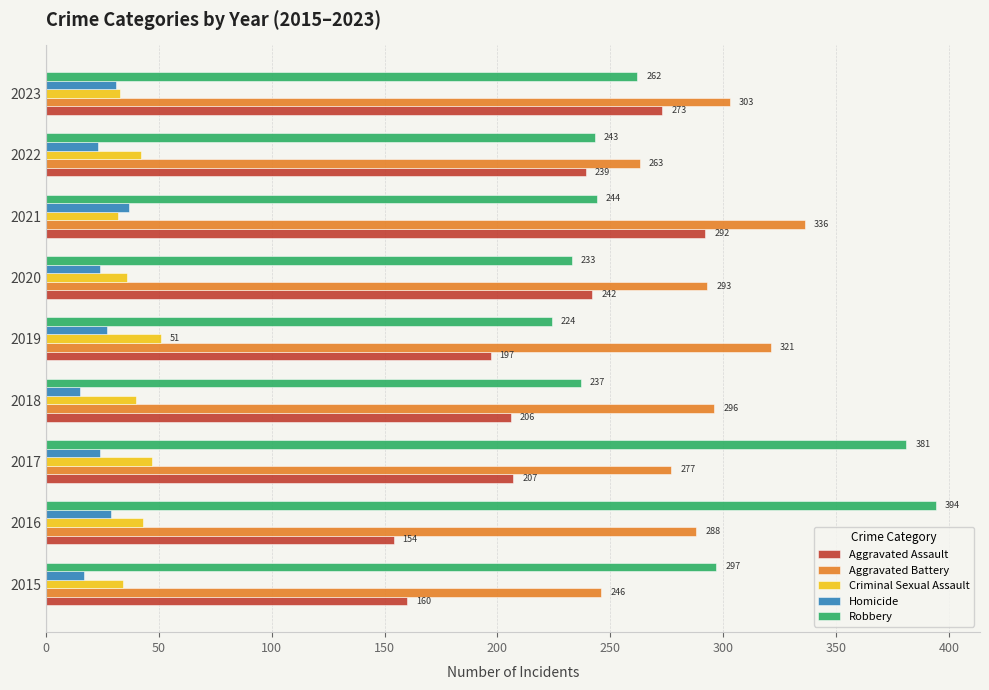

How many data points in Homicide are less than 24?

3